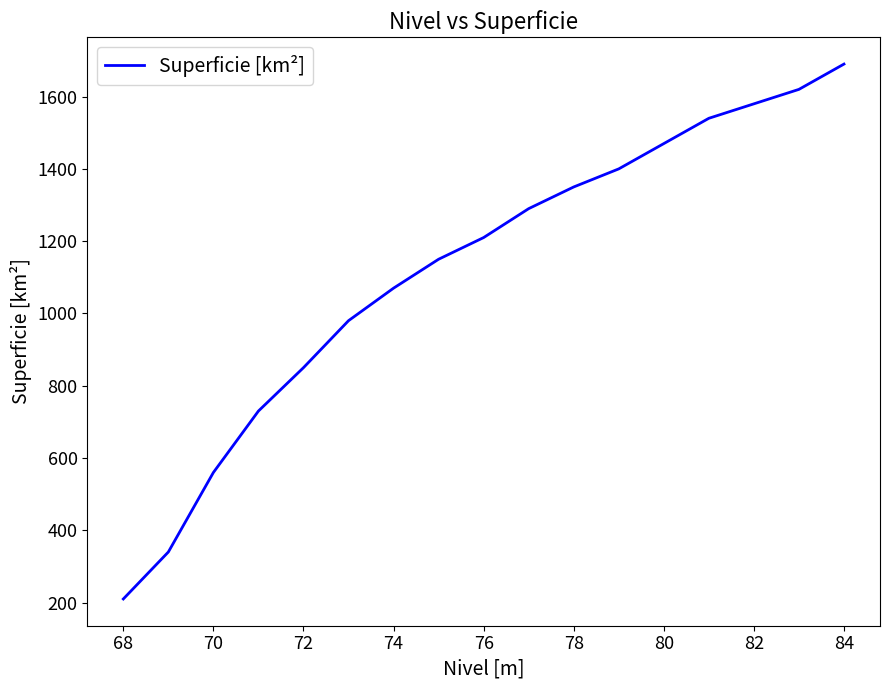

What is the maximum value shown in the chart?

1690